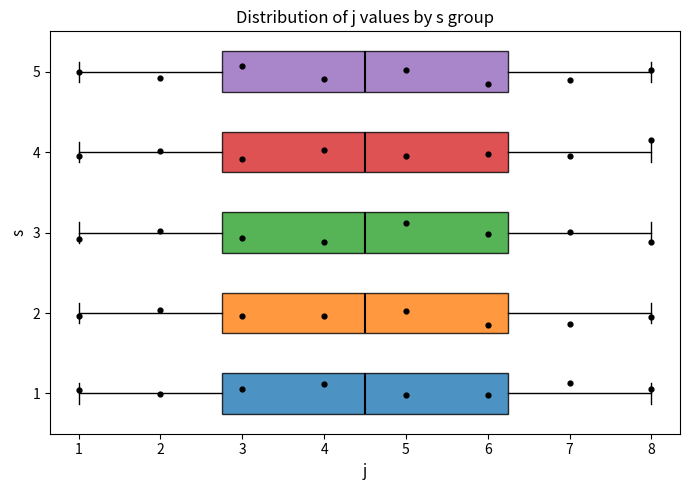

Reading bottom to top, transcribe this box plot: for each box, give where its median line is, the range the box spans, and where its two whiskers end, as read against the x-axis. The values are not printed on the chart, so give them approximately, as read against the axis.

1: median 4.5, box 2.8 to 6.3, whiskers 1.0 to 8.0
2: median 4.5, box 2.8 to 6.3, whiskers 1.0 to 8.0
3: median 4.5, box 2.8 to 6.3, whiskers 1.0 to 8.0
4: median 4.5, box 2.8 to 6.3, whiskers 1.0 to 8.0
5: median 4.5, box 2.8 to 6.3, whiskers 1.0 to 8.0